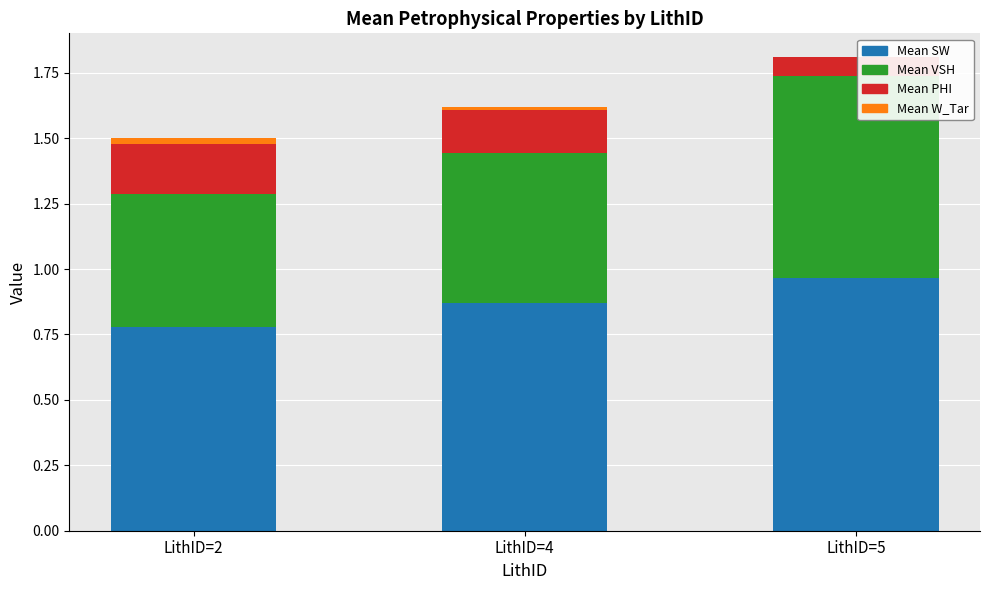

How many categories are shown in the chart?

3